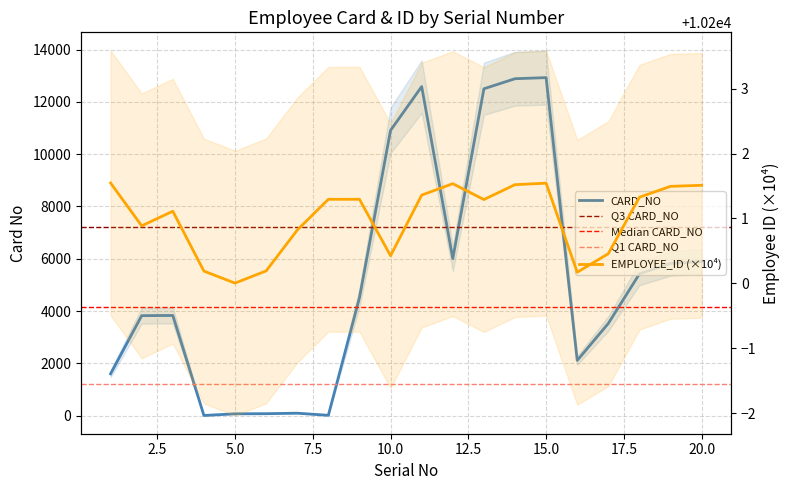

How many data points in CARD_NO are above 4510?

9